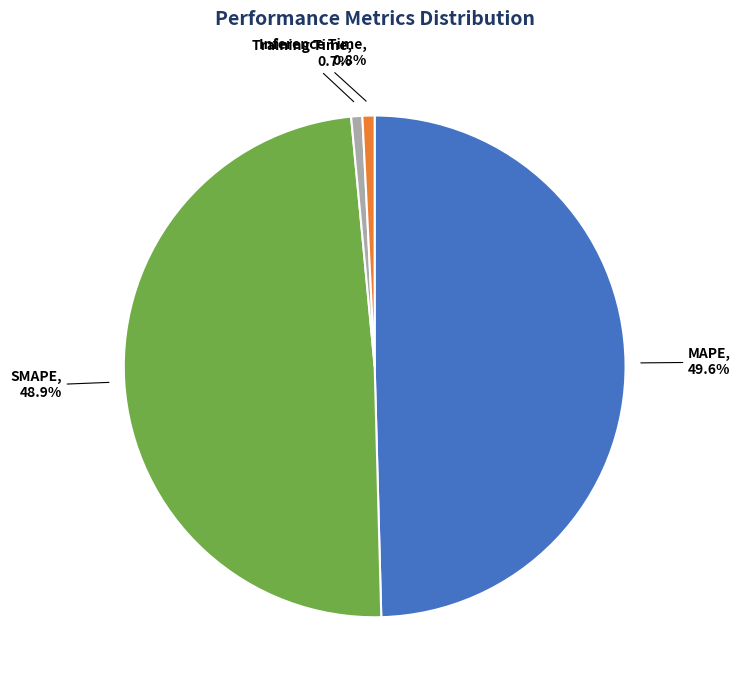

What percentage is the SMAPE slice, to the nearest percent?

49%